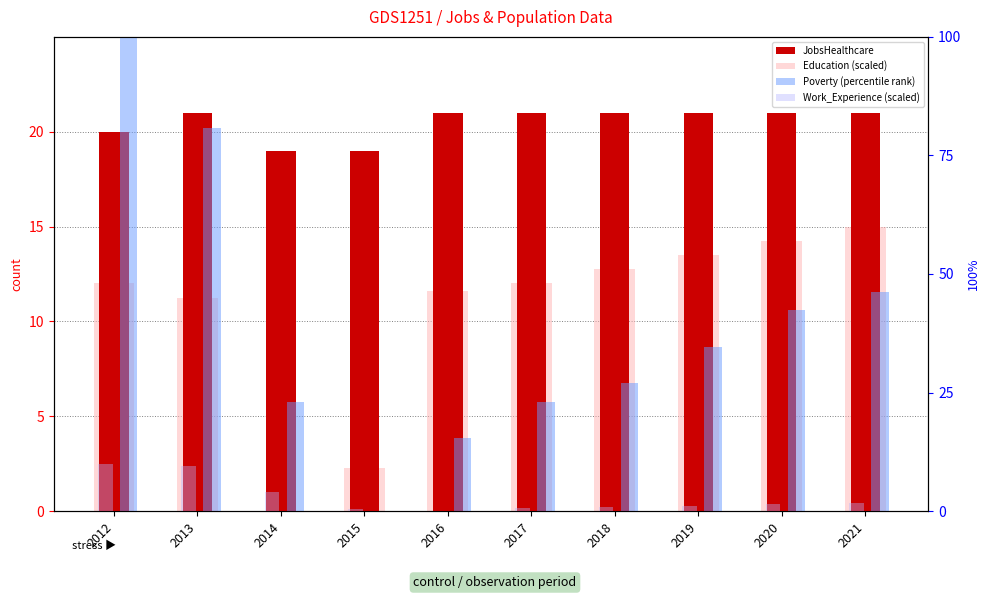

What is the total value across all series at 2013?

122.4